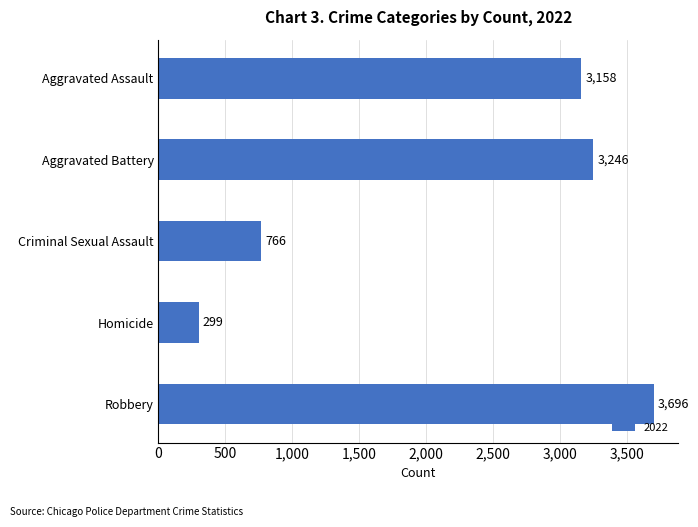

Which has a higher value, Criminal Sexual Assault or Aggravated Assault?

Aggravated Assault